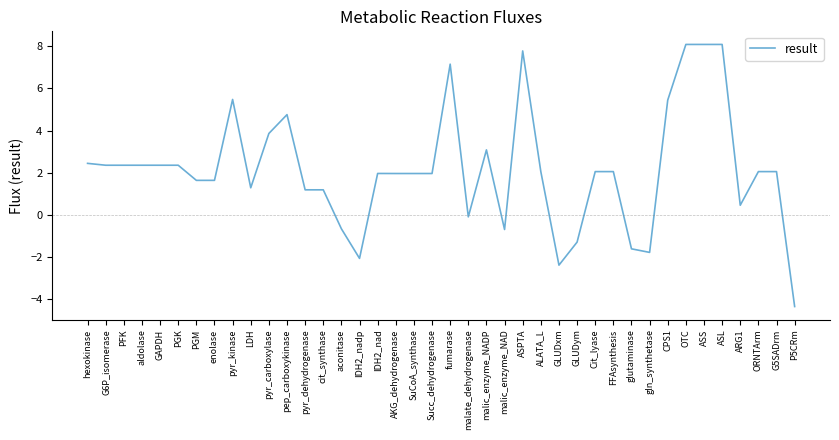

What position from the left is GLUDym?

28